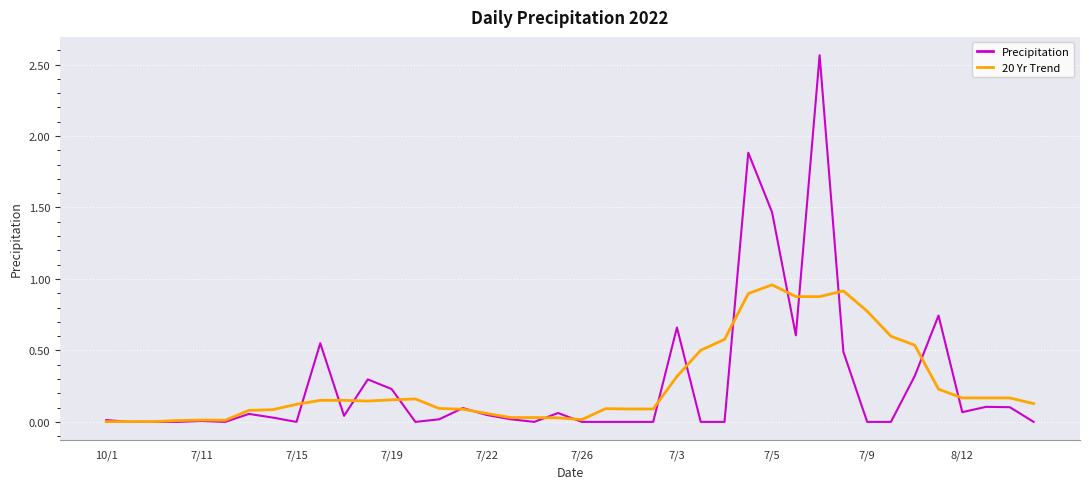

True or false: 20 Yr Trend and Precipitation cross at least once.

True